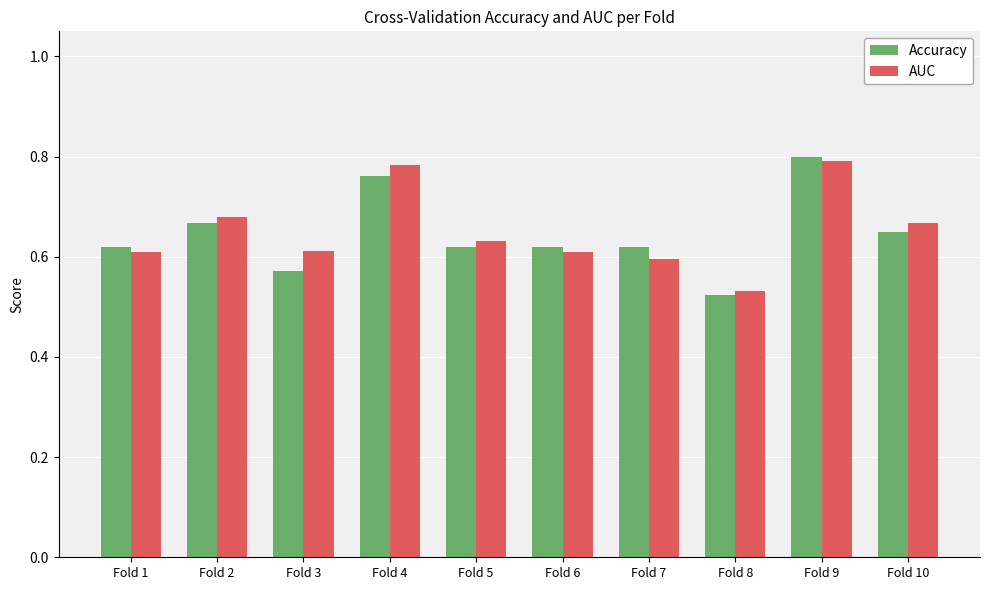

What is the difference between the maximum and minimum values in the AUC series?

0.3